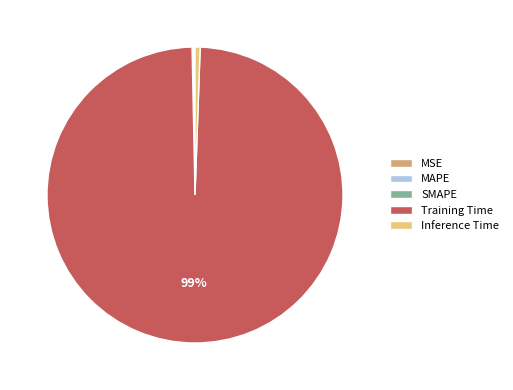

What is the largest slice in the pie chart?

Training Time